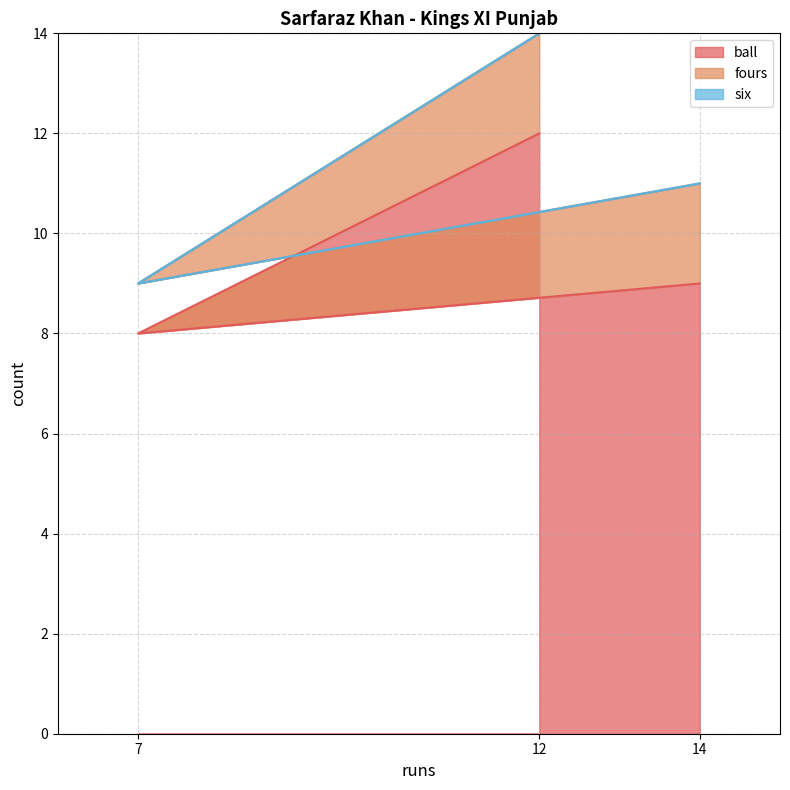

What are all the series names shown in the legend?

ball, fours, six